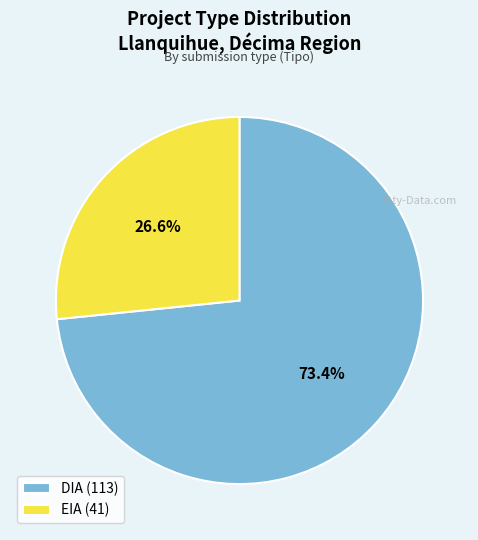

True or false: DIA accounts for 86% of the total.

False